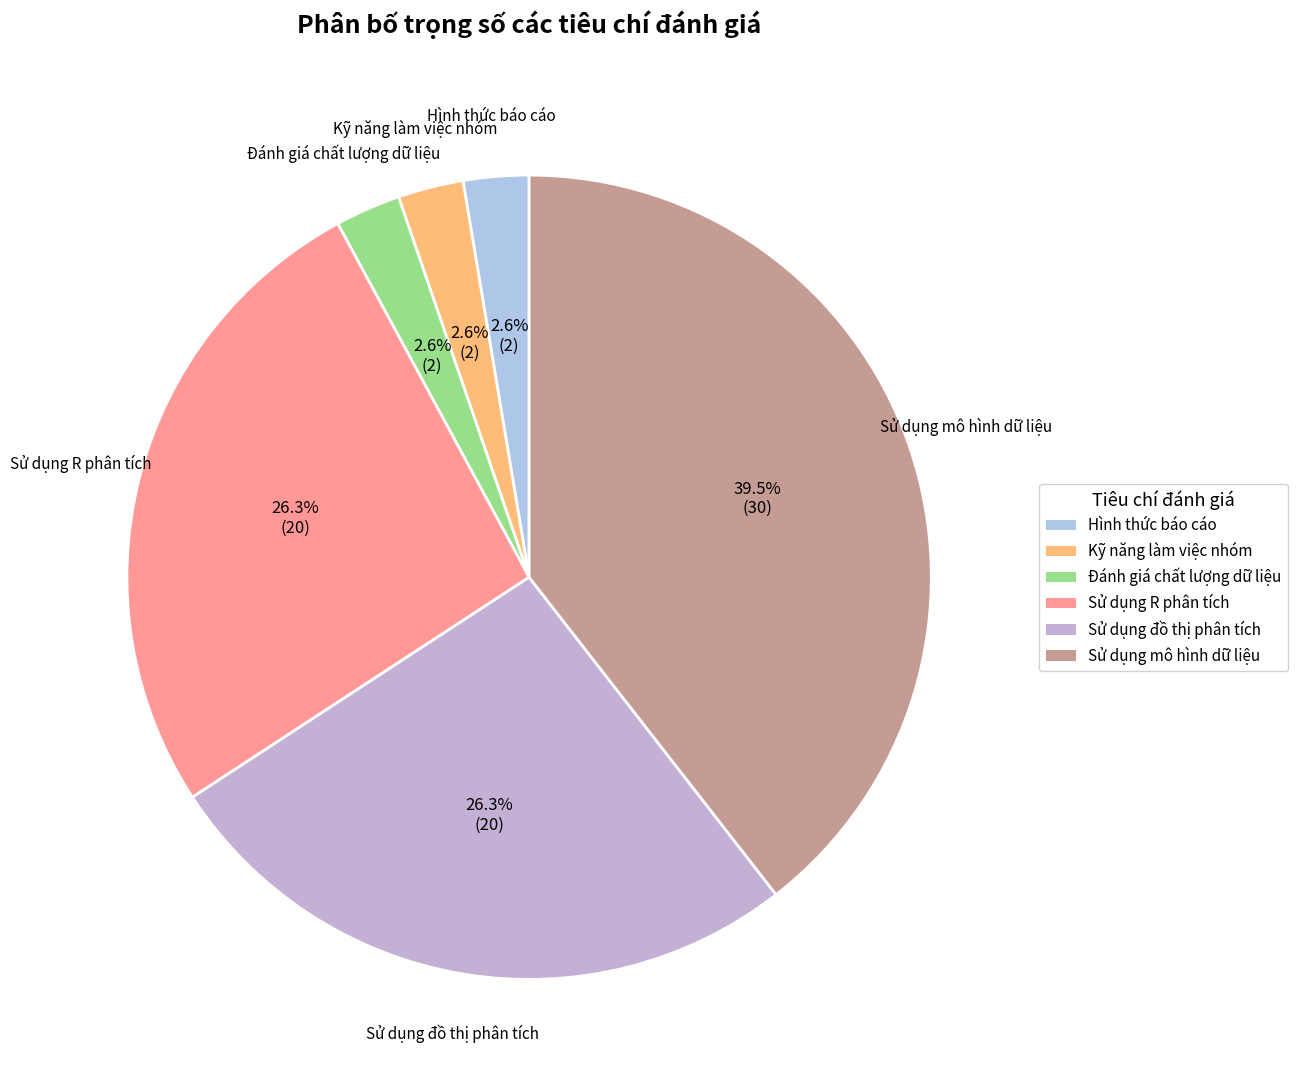

To the nearest percent, what is the difference between the Hình thức báo cáo and Sử dụng đồ thị phân tích slice percentages?

24%